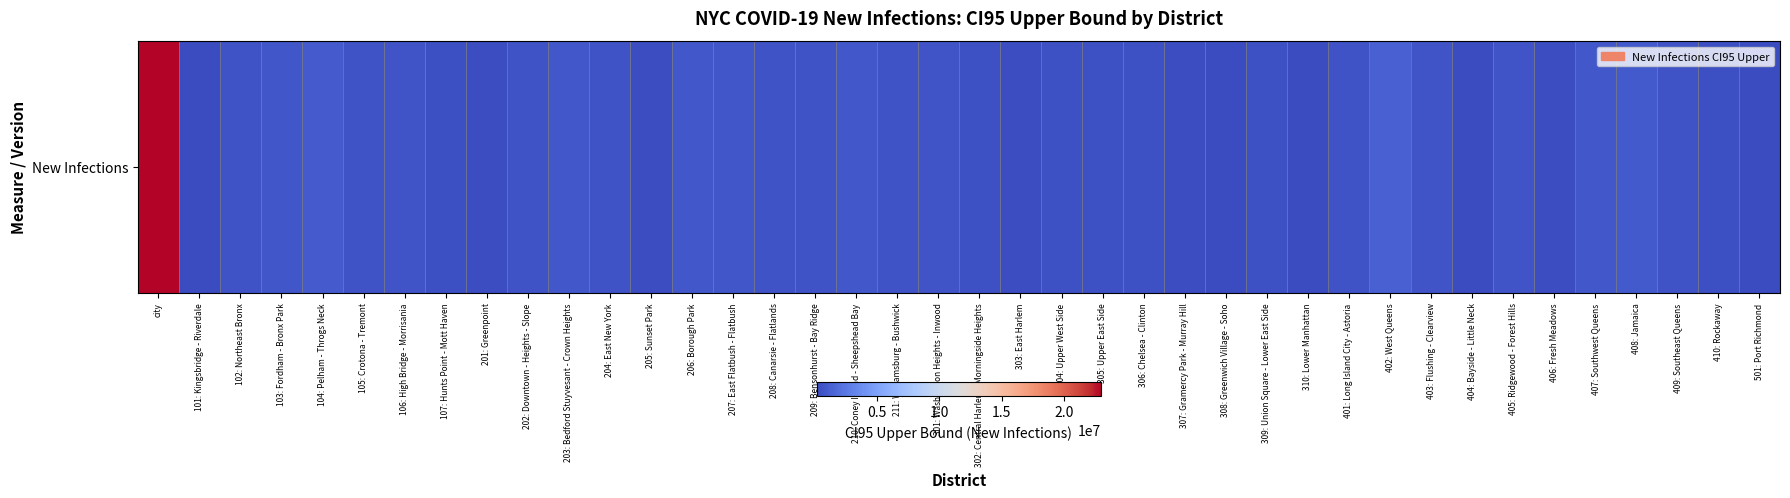

Between 203: Bedford Stuyvesant - Crown Heights and 304: Upper West Side, which is larger?

203: Bedford Stuyvesant - Crown Heights